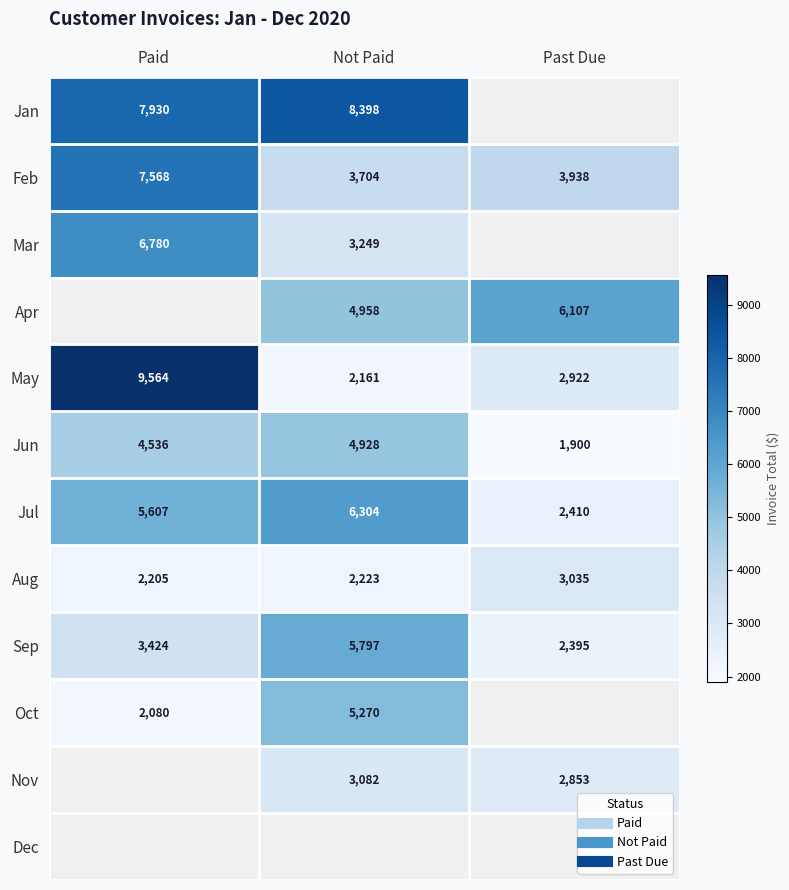

Read the Jul value at Past Due.

2410.0